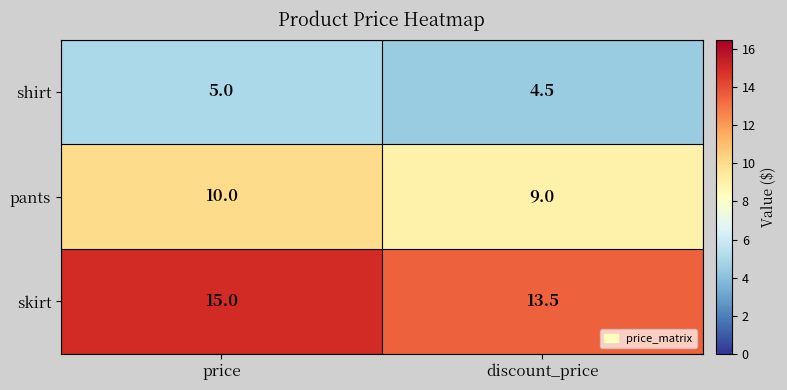

How many values in the skirt series are below 15?

1